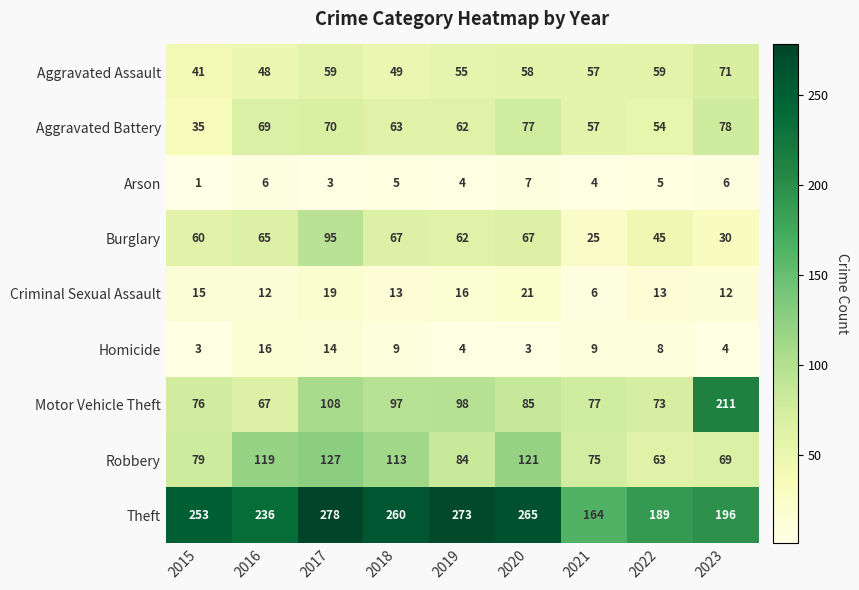

Which category has the lowest value across all series?

2015